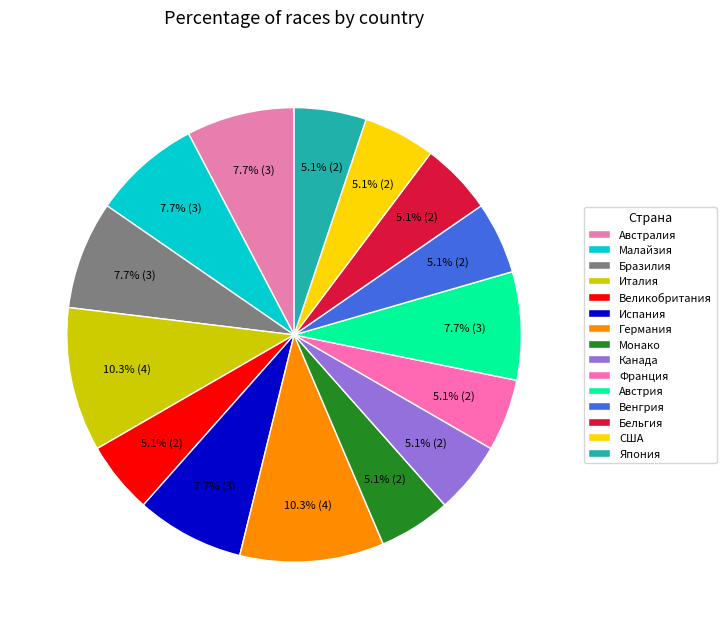

Which category has the smallest portion of the pie?

Монако